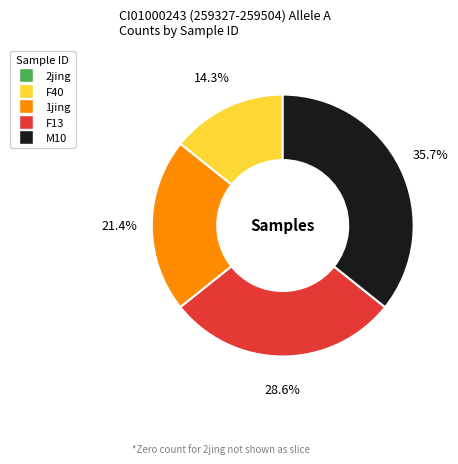

What is the largest slice in the pie chart?

M10